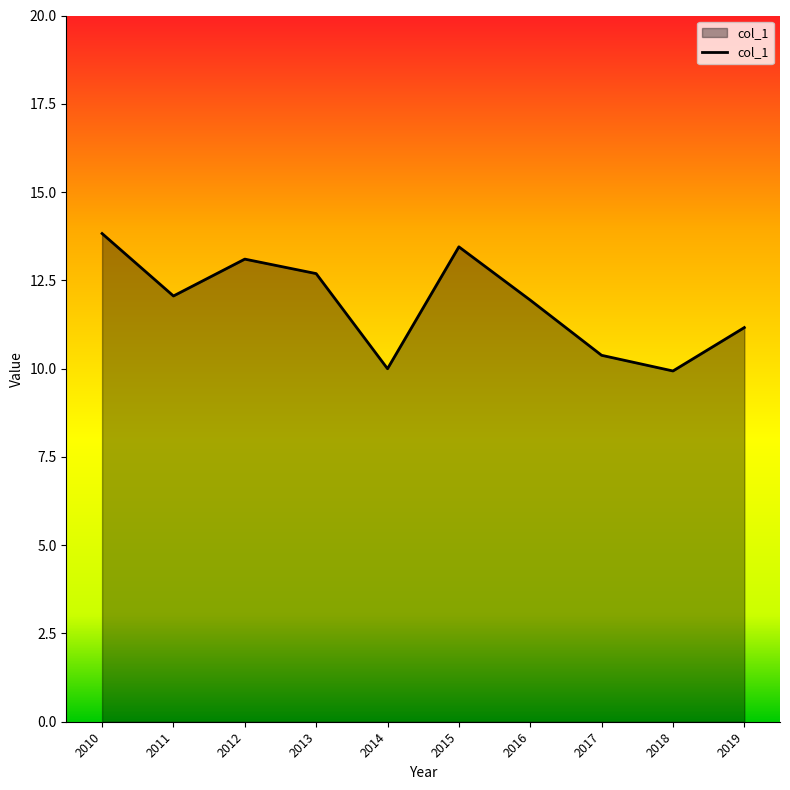

Is it true that the value at 2019 is 7.1?

False